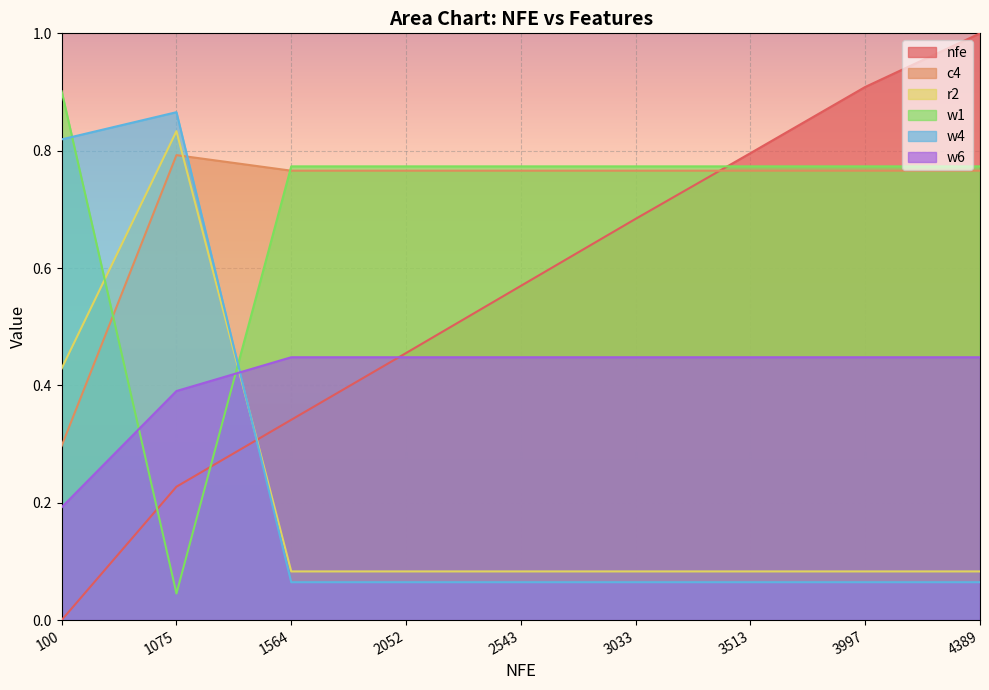

List the labels in order of w6 value, largest first.

1564, 2052, 2543, 3033, 3513, 3997, 4389, 1075, 100